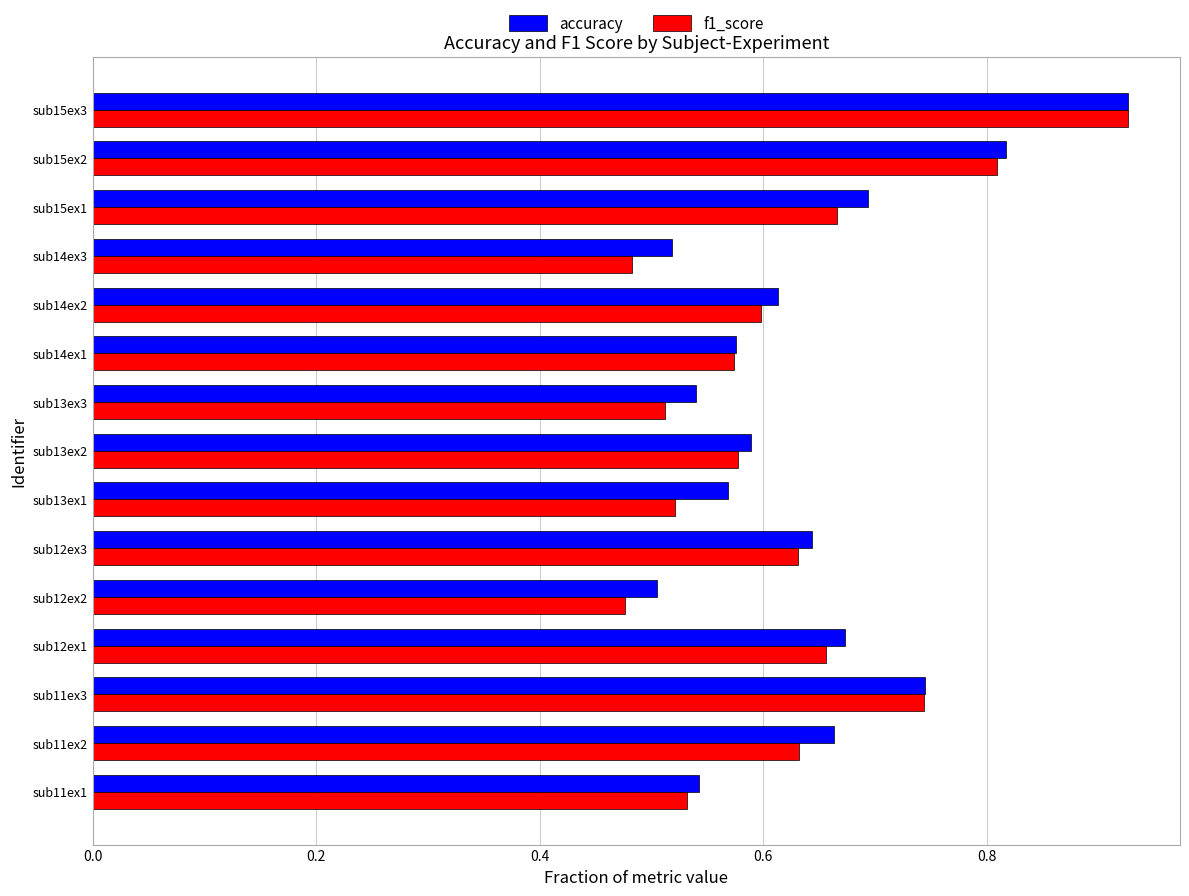

Which series has the largest total across all categories?

accuracy